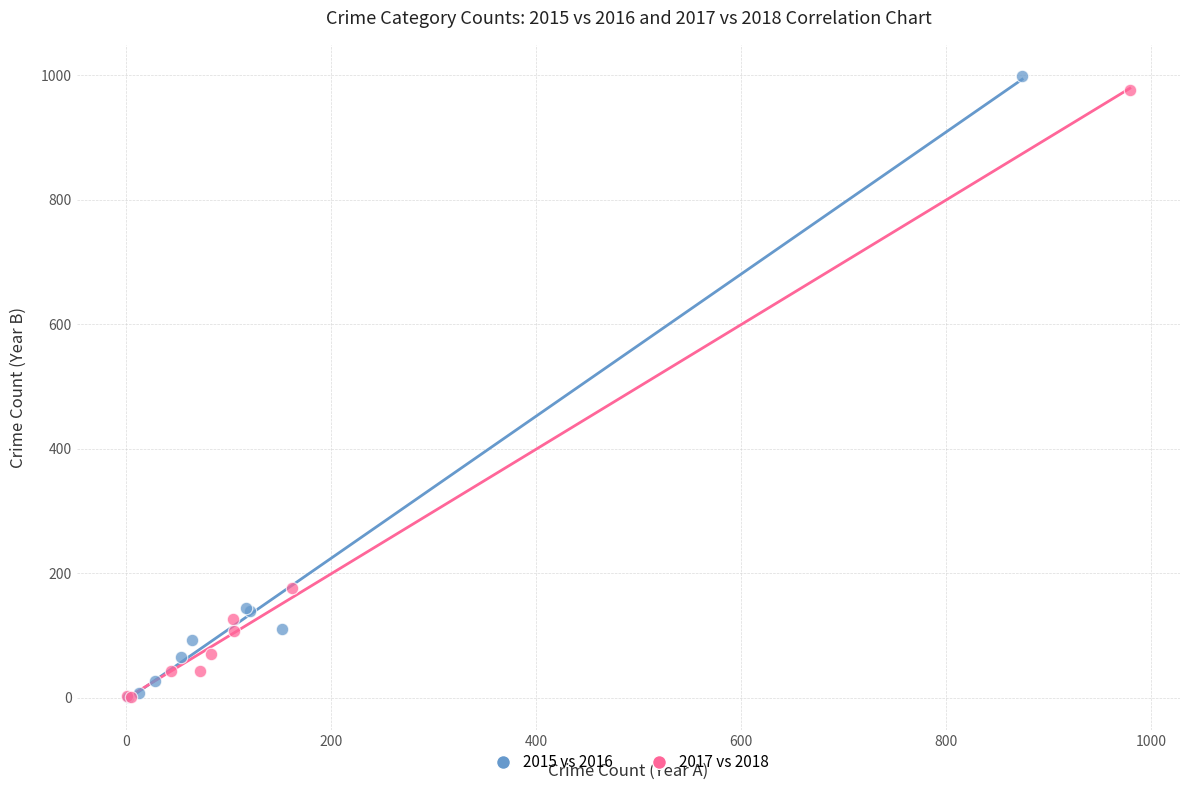

Which series has the widest spread of Y values?

2015 vs 2016